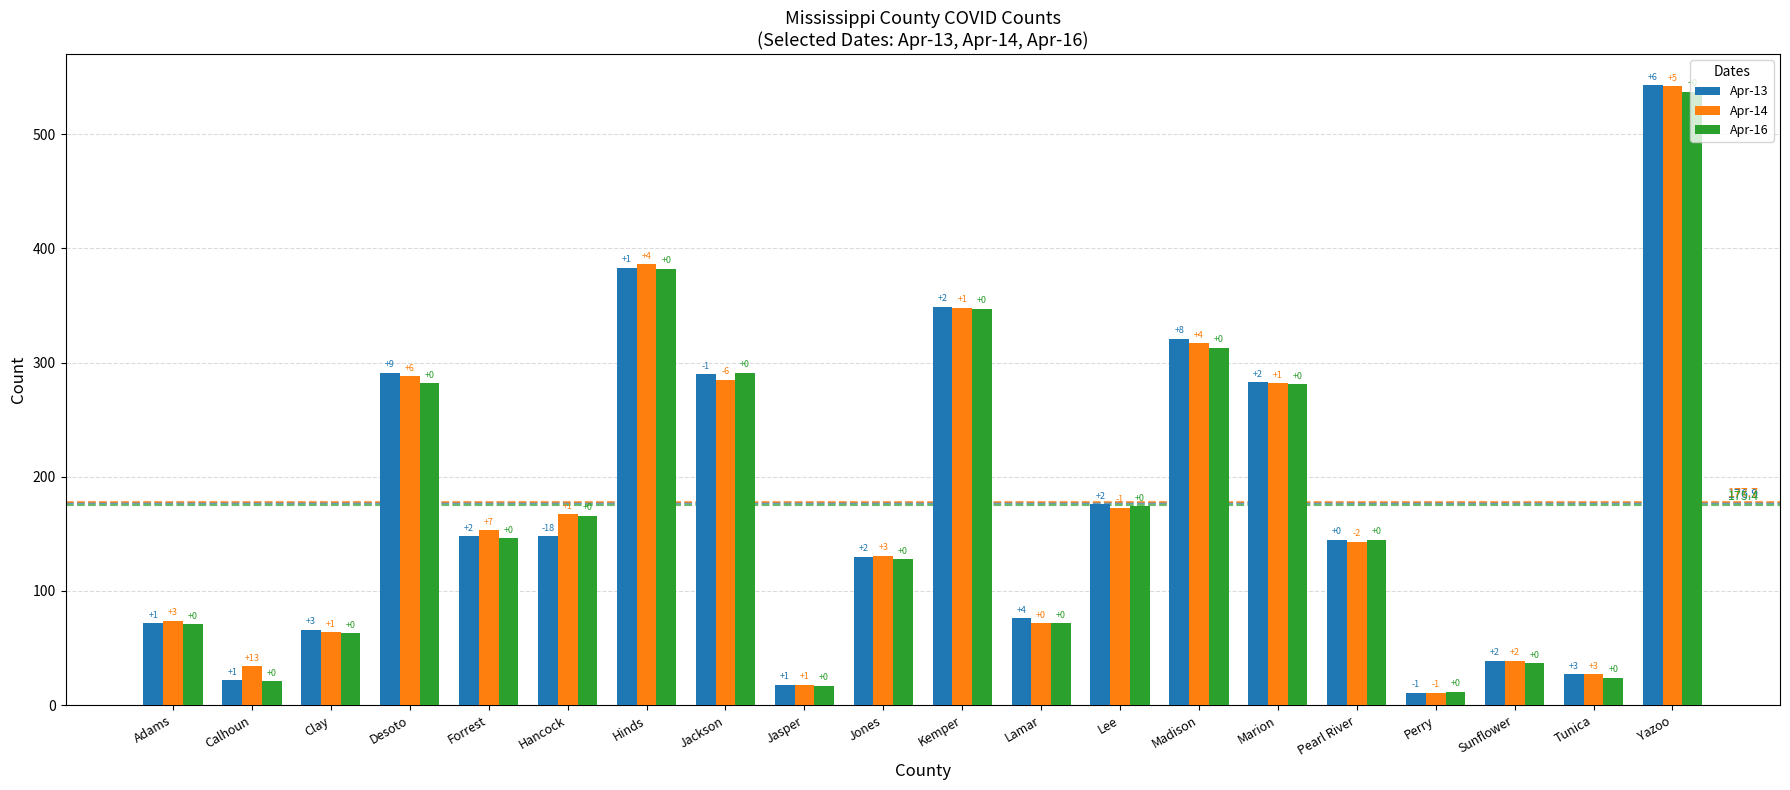

Which has a higher value, Tunica or Marion?

Marion